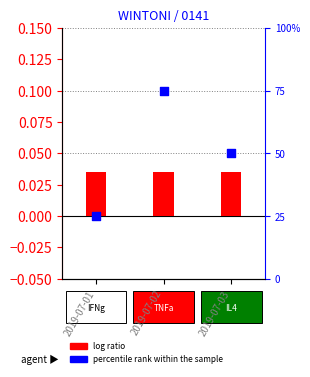

What are all the series names shown in the legend?

log ratio, percentile rank within the sample